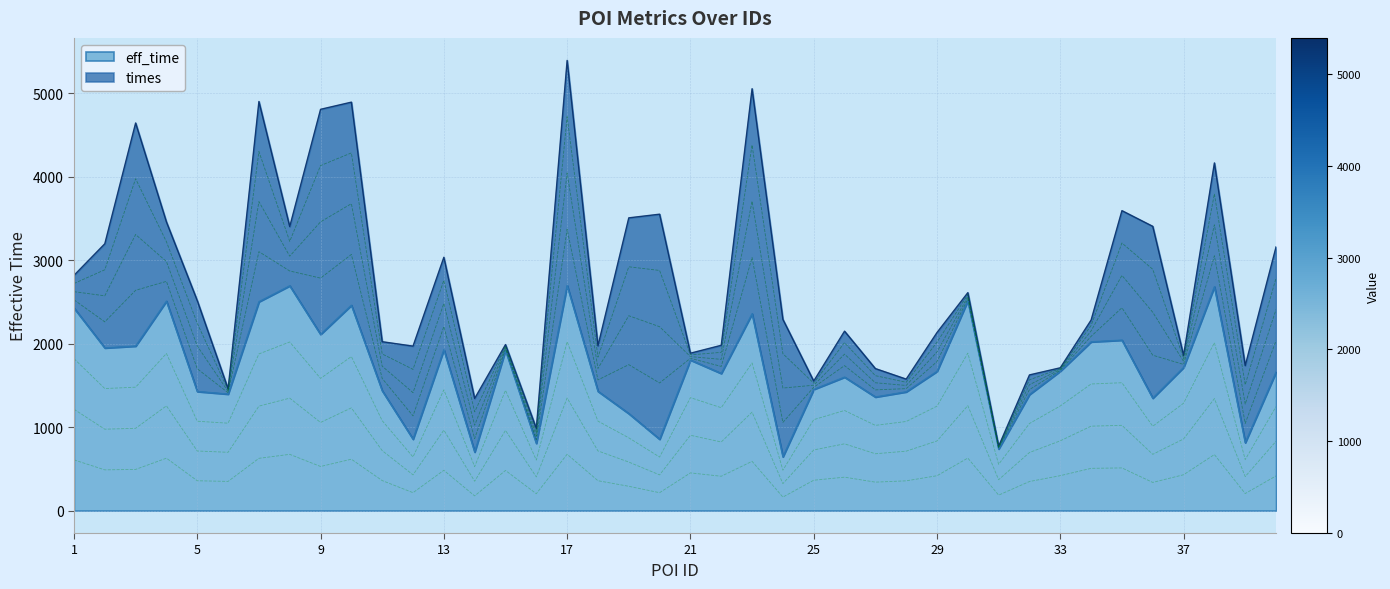

List the labels in order of value, smallest first.

24, 14, 31, 16, 39, 20, 12, 19, 36, 27, 32, 6, 28, 5, 18, 11, 25, 26, 22, 40, 29, 33, 37, 21, 15, 13, 2, 3, 34, 35, 9, 23, 1, 10, 7, 4, 30, 38, 8, 17